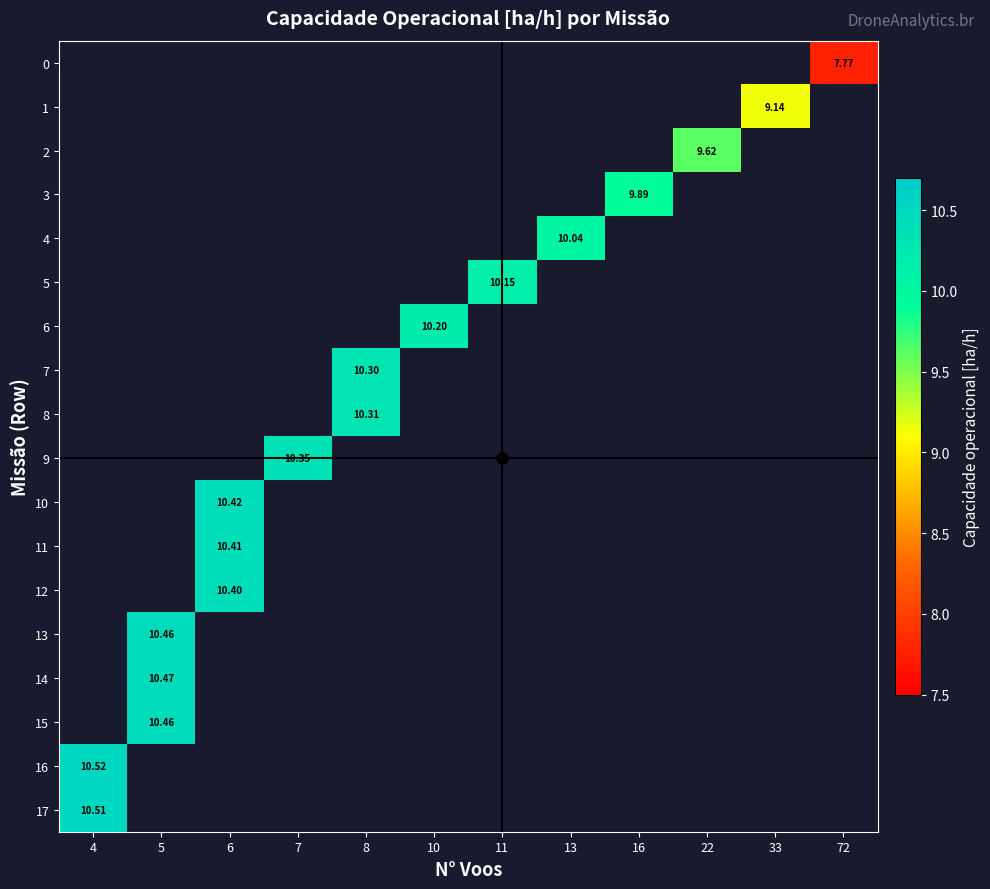

What is the minimum value shown in the chart?

7.8